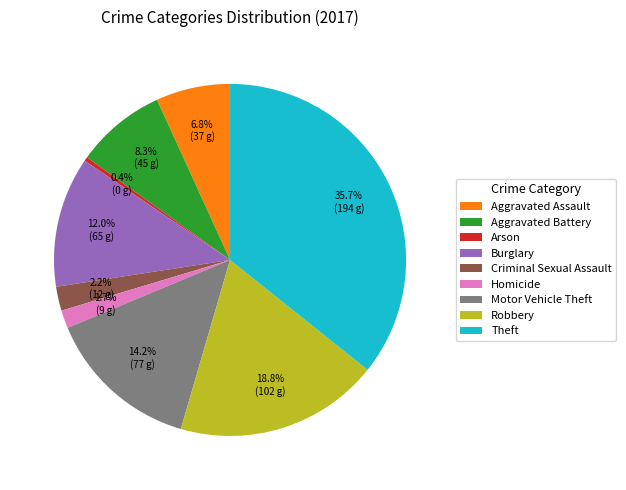

What percentage do Robbery and Motor Vehicle Theft together represent?

33.0%